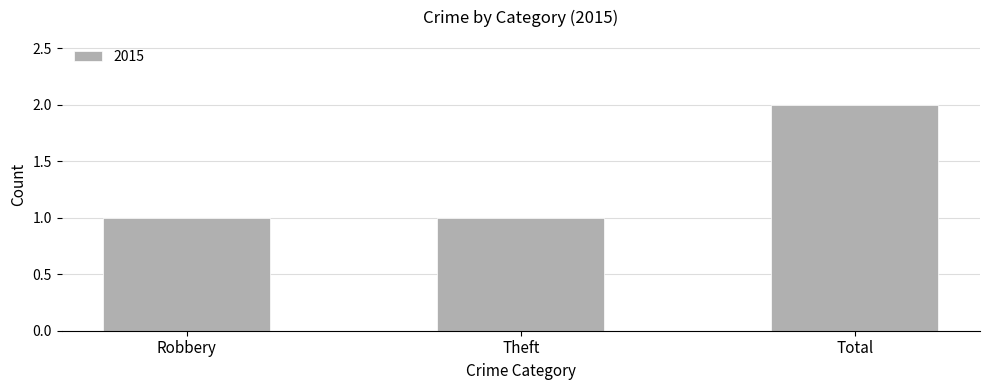

Does the chart contain any negative values?

No